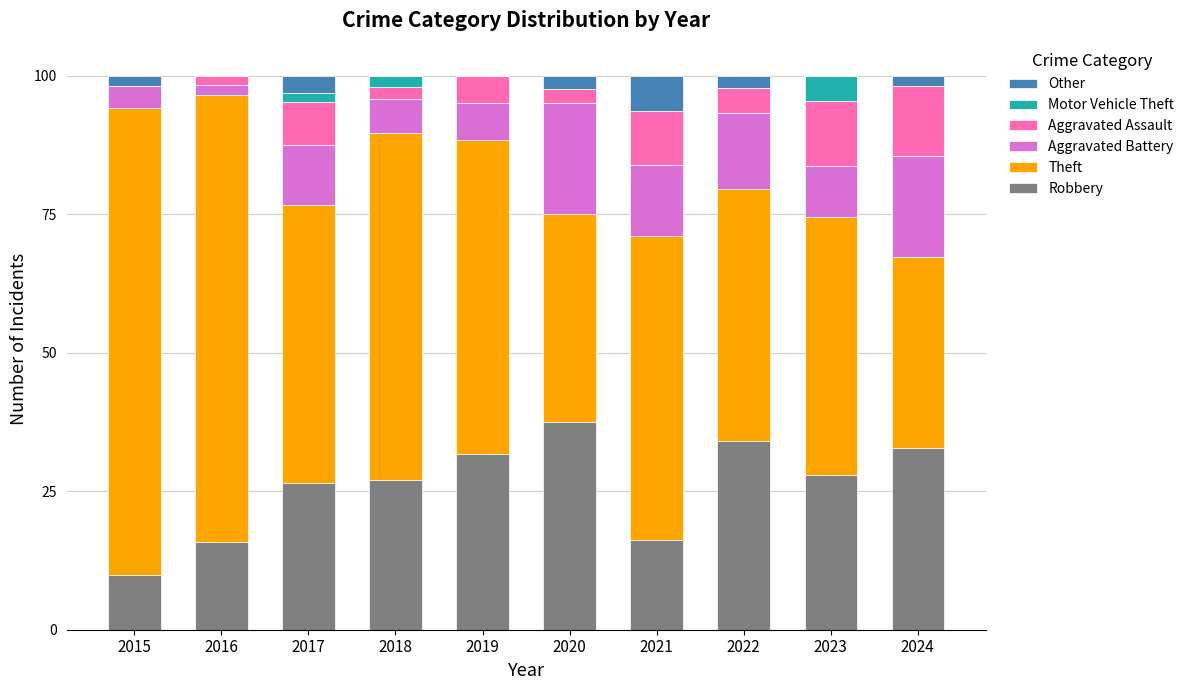

What are all the series names shown in the legend?

Other, Motor Vehicle Theft, Aggravated Assault, Aggravated Battery, Theft, Robbery